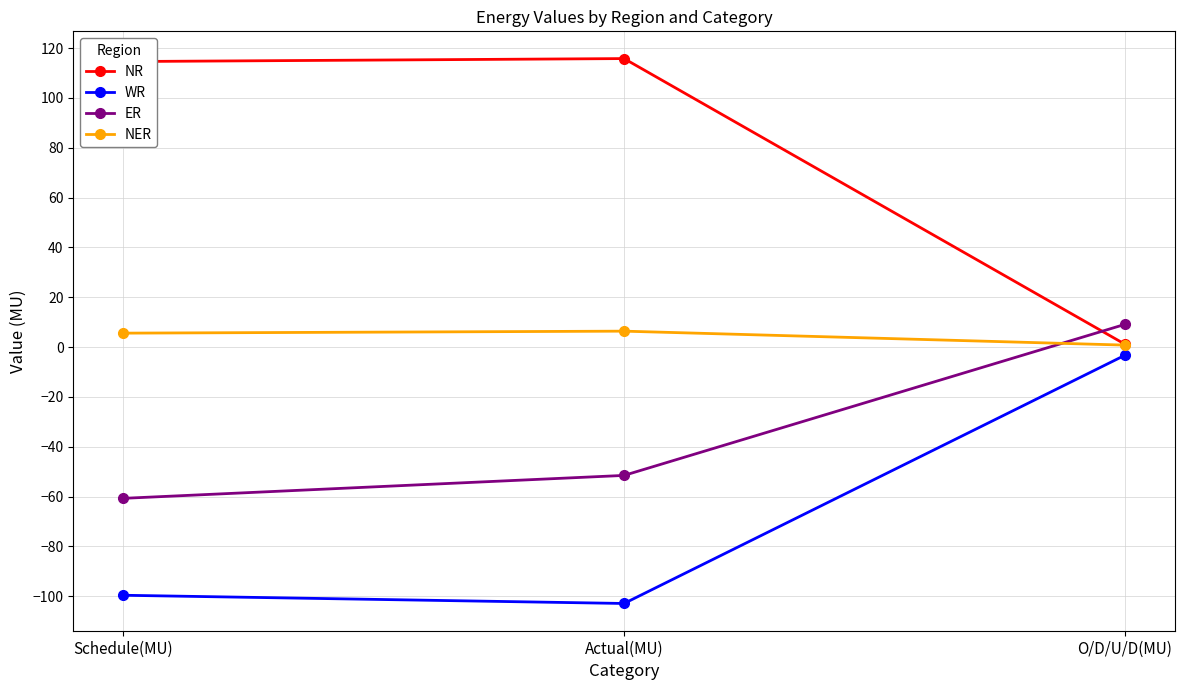

Which series has the largest total across all categories?

NR